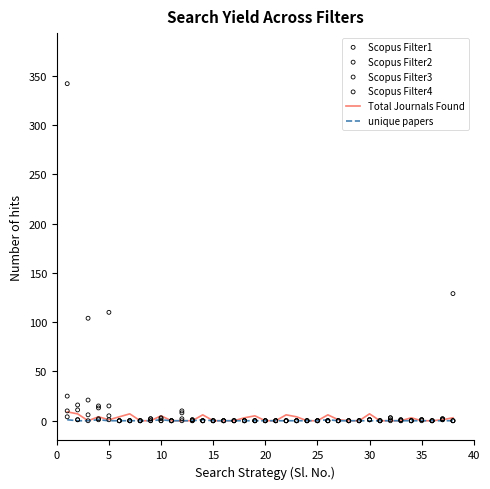

What are all the series names shown in the legend?

Total Journals Found, unique papers, Scopus Filter1, Scopus Filter2, Scopus Filter3, Scopus Filter4